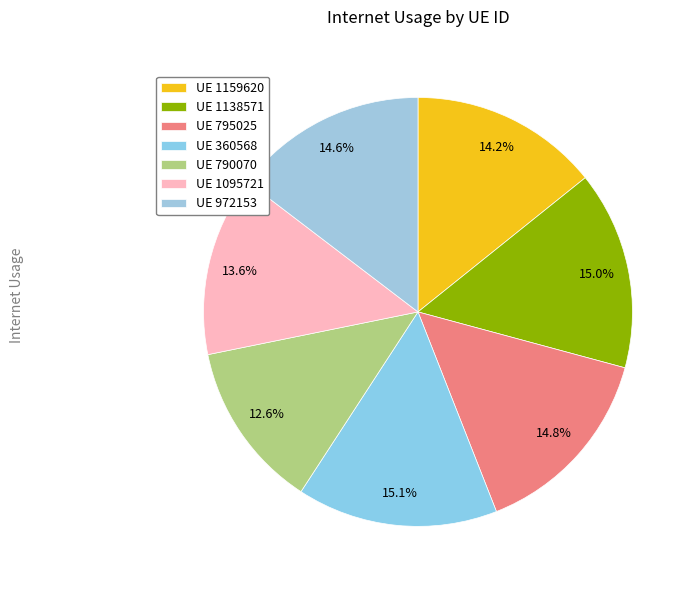

How many segments does this pie chart have?

7